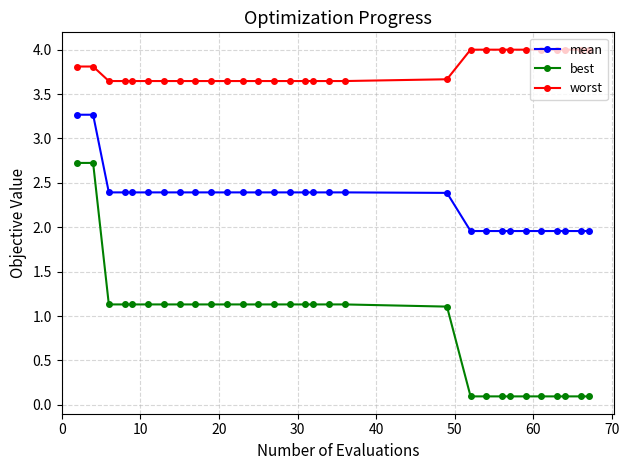

Which series has the largest range (max minus min)?

best